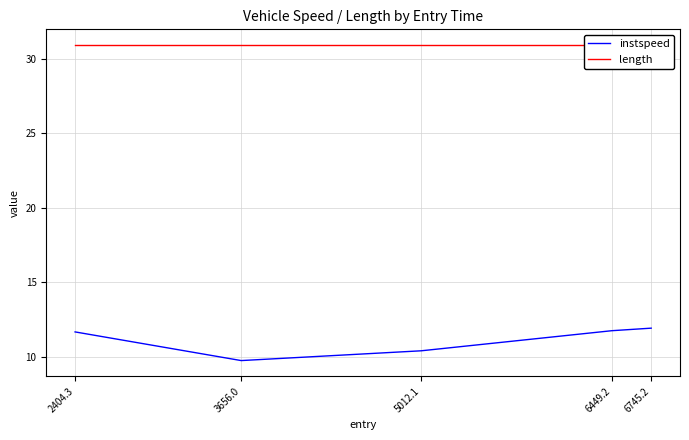

True or false: instspeed and length intersect in this chart.

False